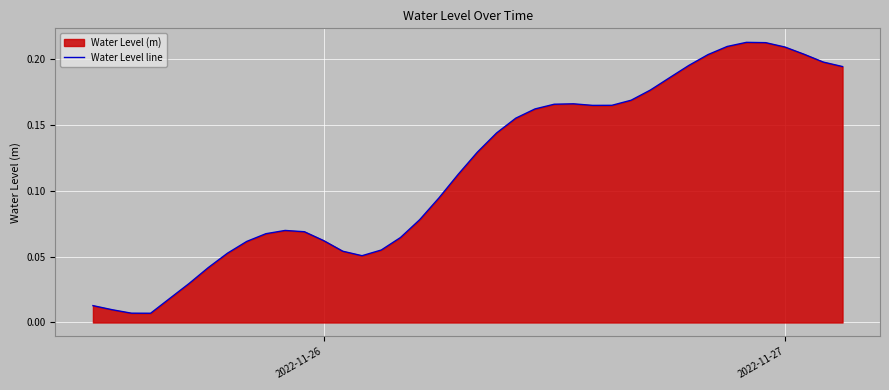

Reading left to right, extract all data points from this chart.

0.0	0.0	0.0	0.0	0.0	0.0	0.0	0.1	0.1	0.1	0.1	0.1	0.1	0.1	0.1	0.1	0.1	0.1	0.1	0.1	0.1	0.1	0.2	0.2	0.2	0.2	0.2	0.2	0.2	0.2	0.2	0.2	0.2	0.2	0.2	0.2	0.2	0.2	0.2	0.2